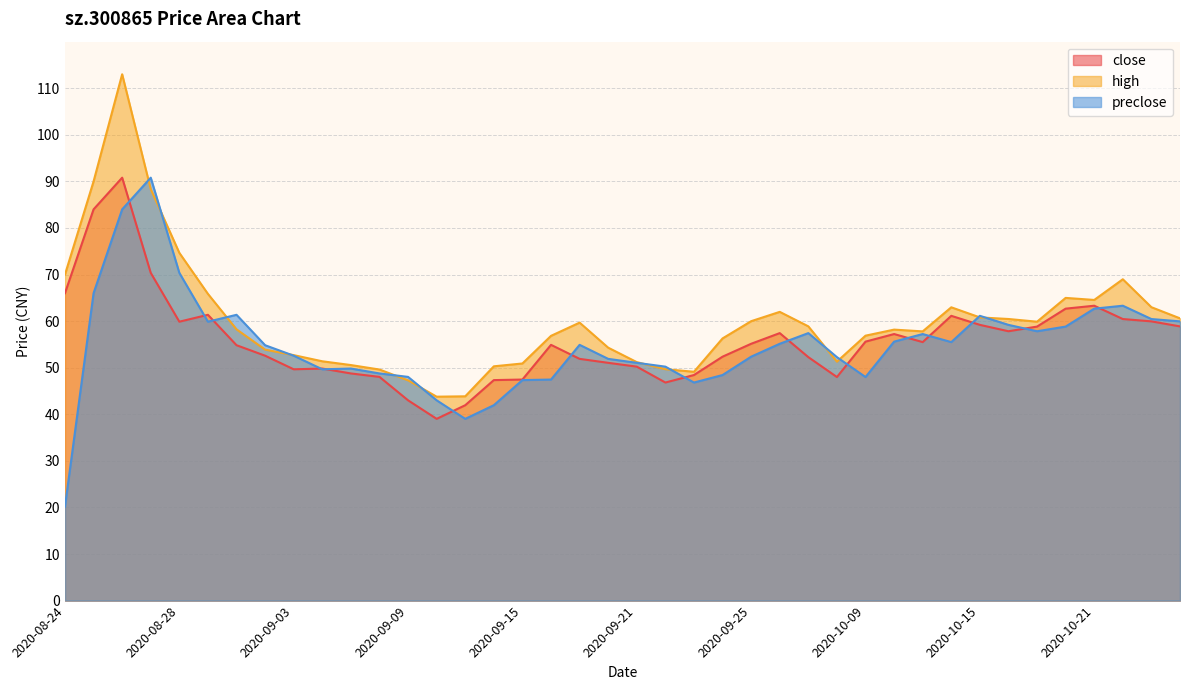

What is the label of the 2nd point from the right?

2020-10-23